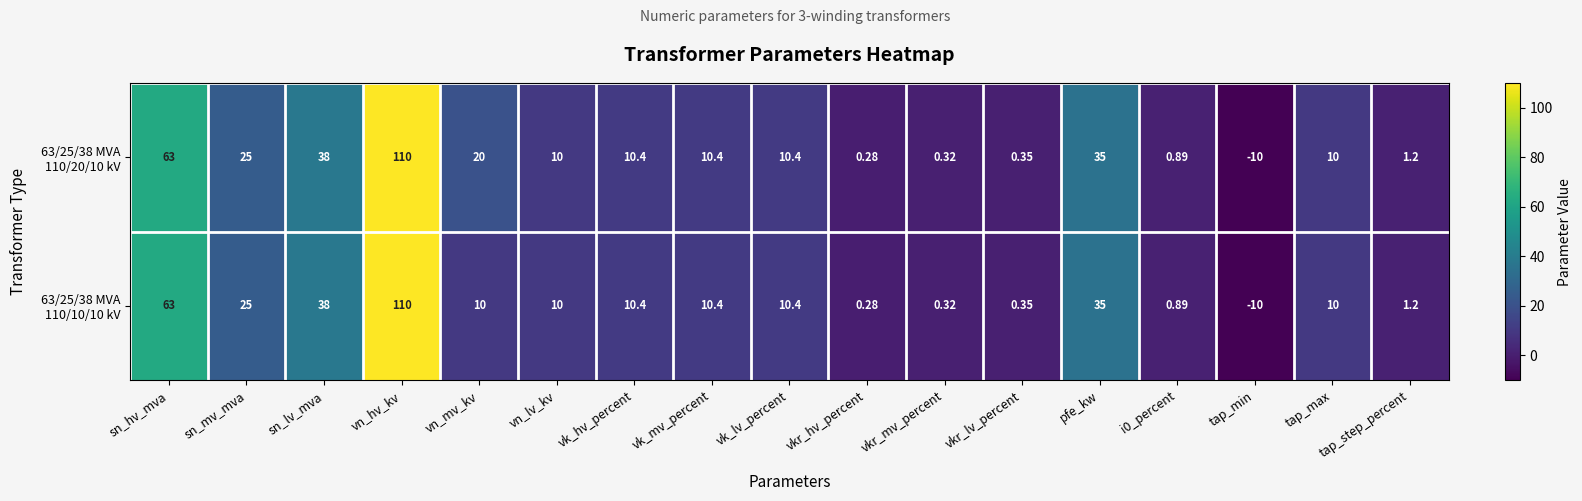

Which label corresponds to the largest value in the chart?

vn_hv_kv